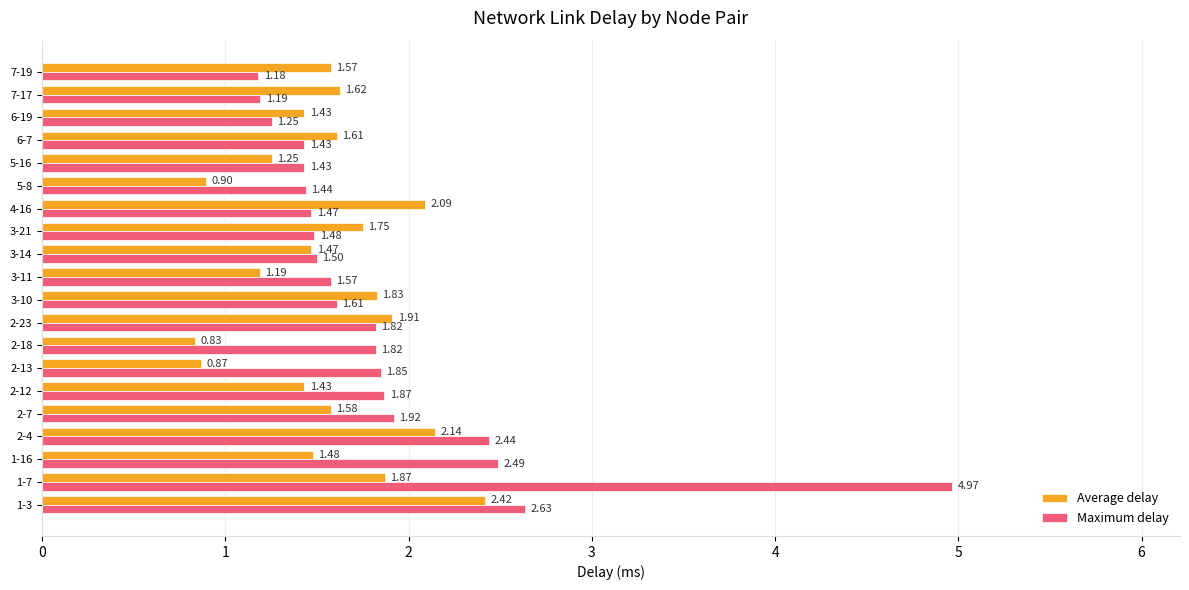

Is the value of Average delay at 1-3 greater than the value of Maximum delay at 5-16?

Yes